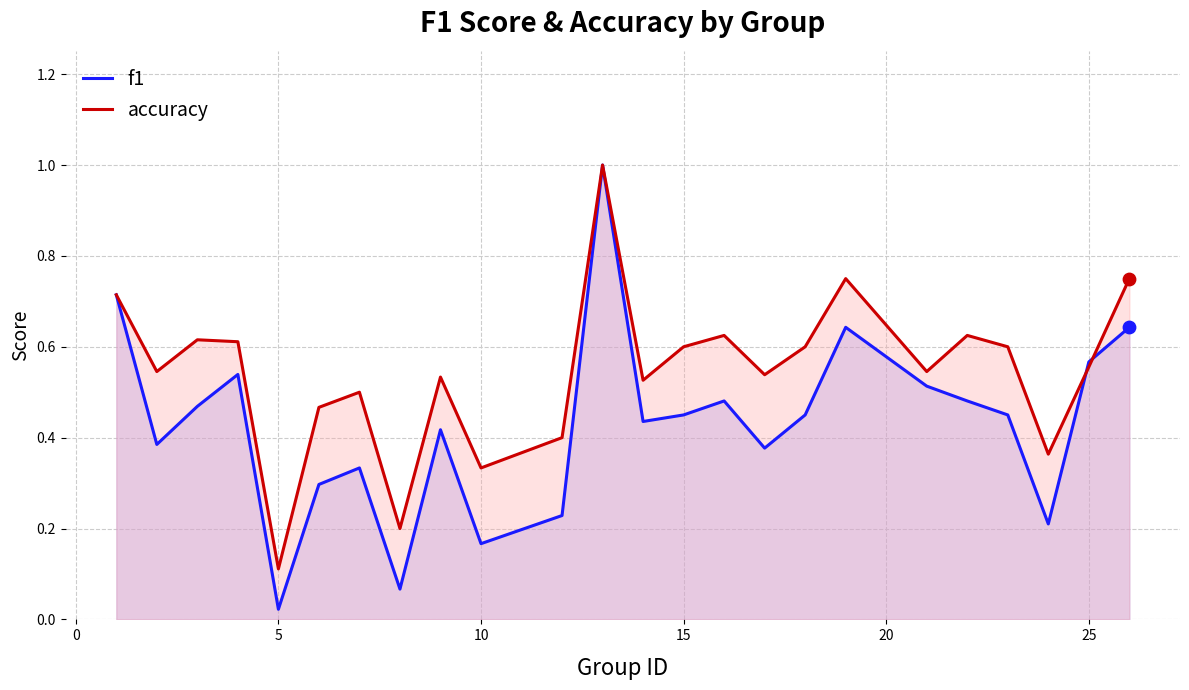

What are all the series names shown in the legend?

f1, accuracy